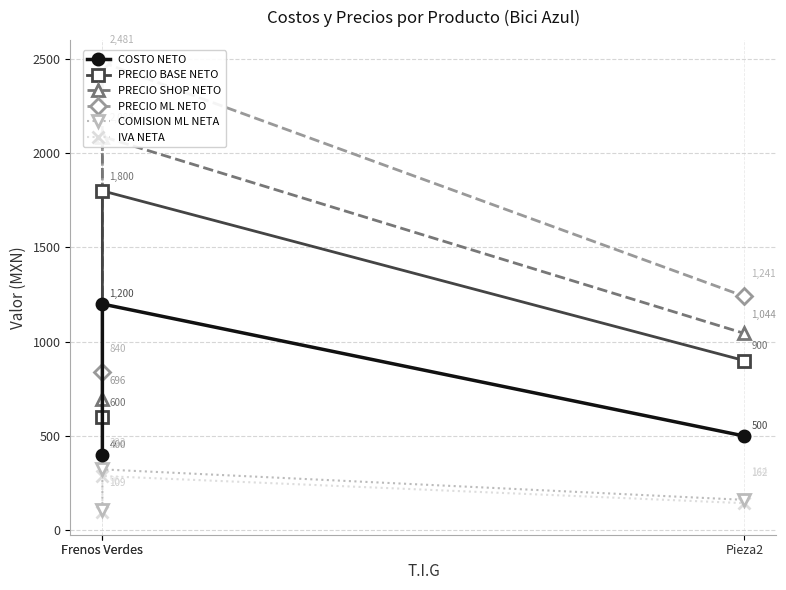

How many lines are shown in the chart?

6